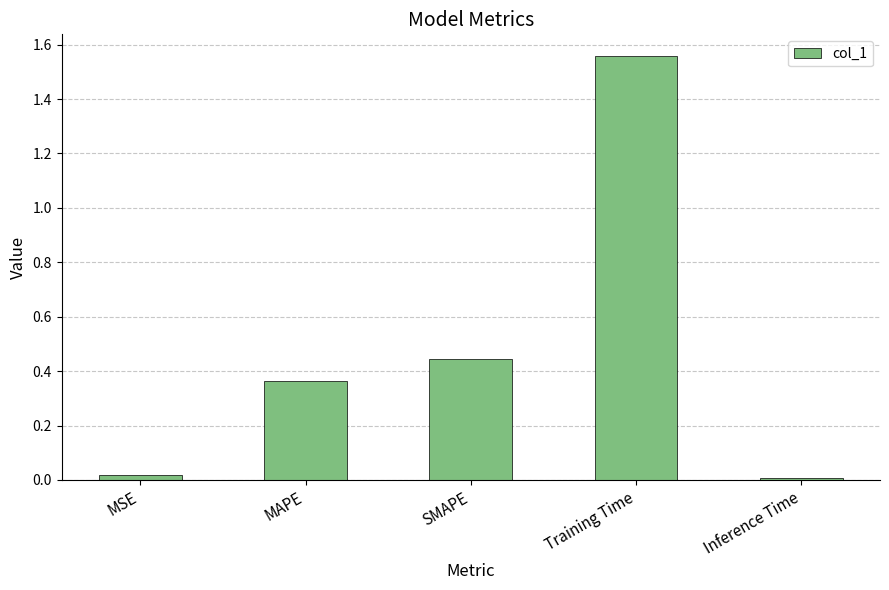

What is the label of the 1st bar from the left?

MSE